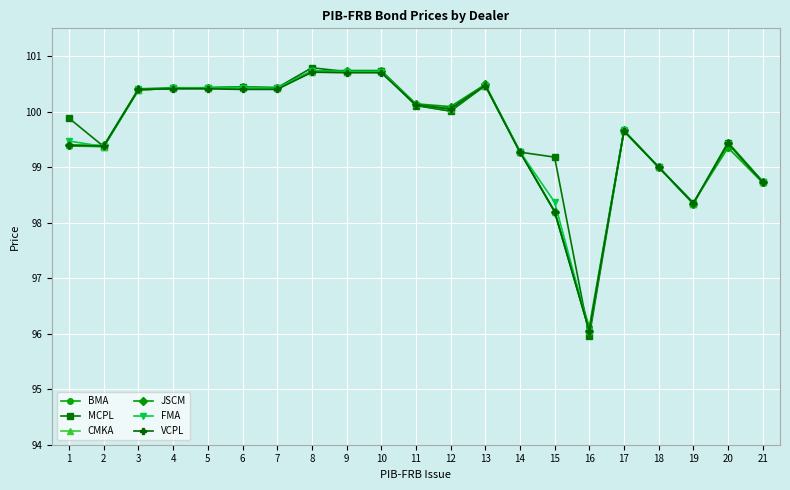

True or false: FMA has more than 2 interior local peaks.

True